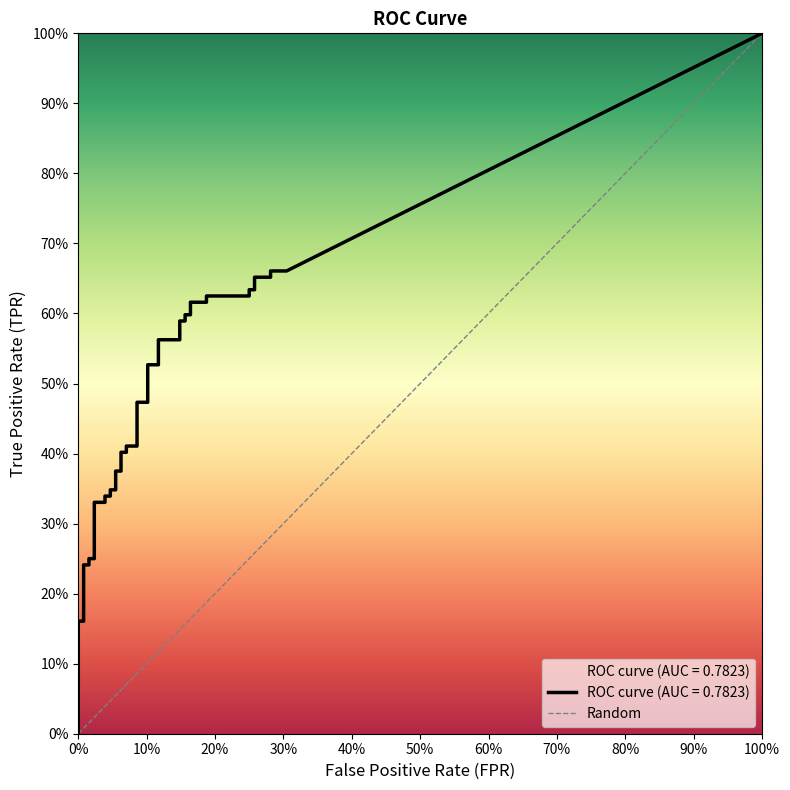

Is the value of tpr at 21 greater than the value of fpr at 22?

Yes